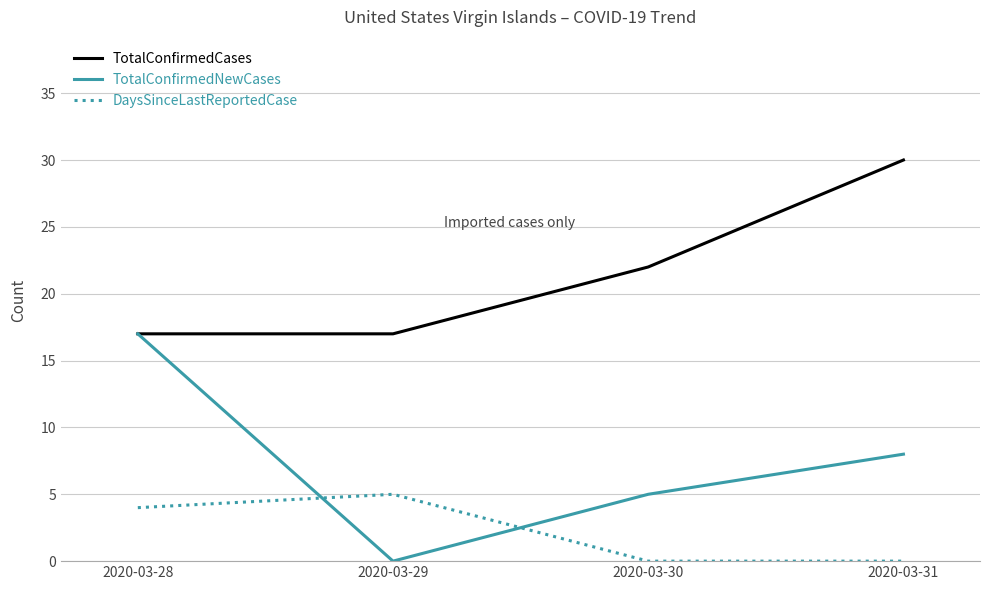

Is this an area chart (filled region under the line)?

No